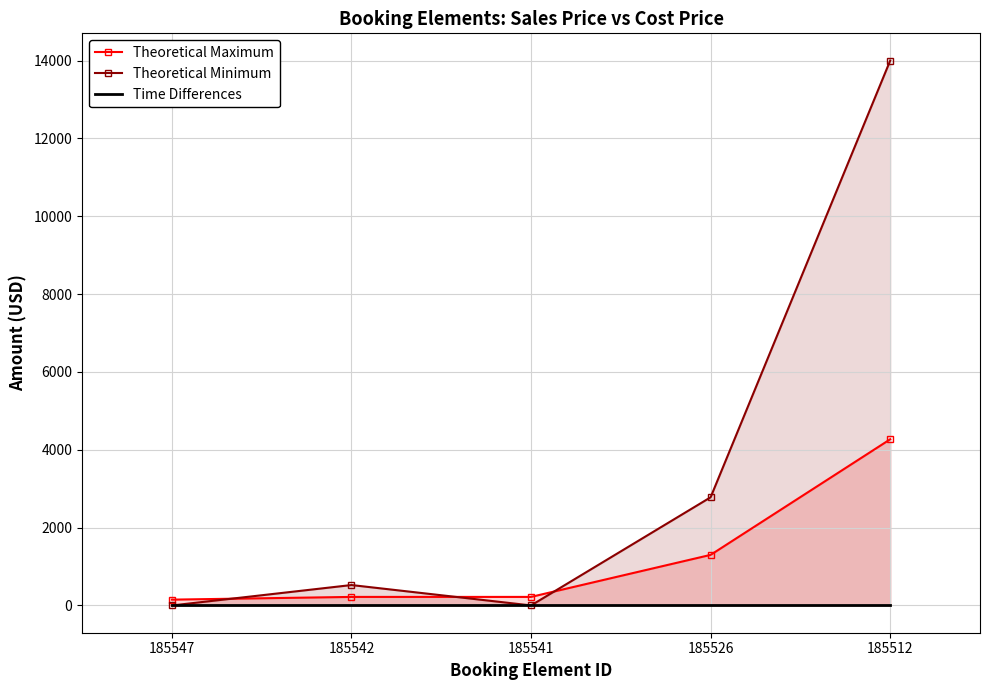

Reading left to right, what are all the values shown in this chart?

Theoretical Maximum: 185547=150	185542=220	185541=220	185526=1300	185512=4270
Theoretical Minimum: 185547=0	185542=525	185541=1	185526=2780	185512=14000
Time Differences: 185547=0	185542=0	185541=0	185526=0	185512=0